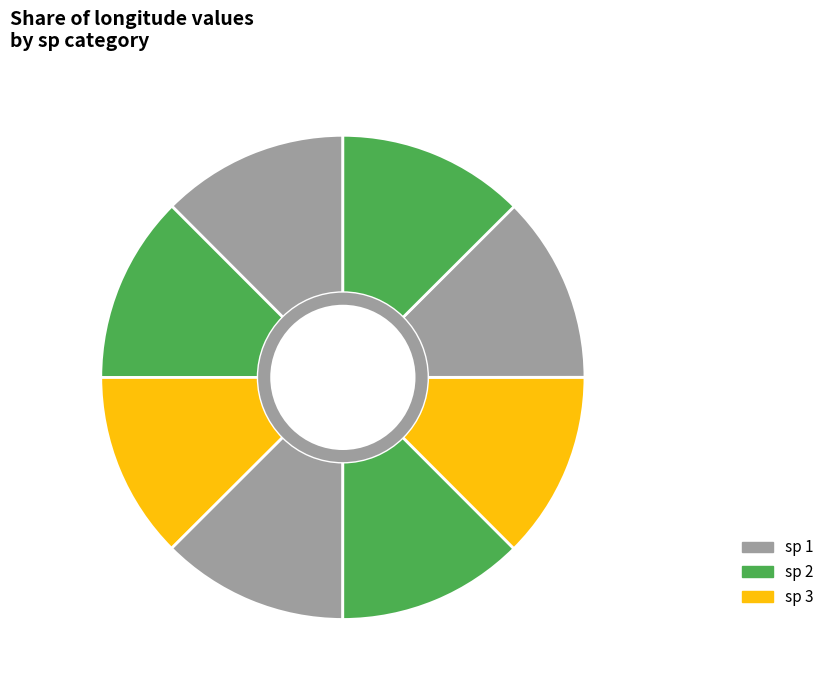

How many slices are in this pie chart?

8